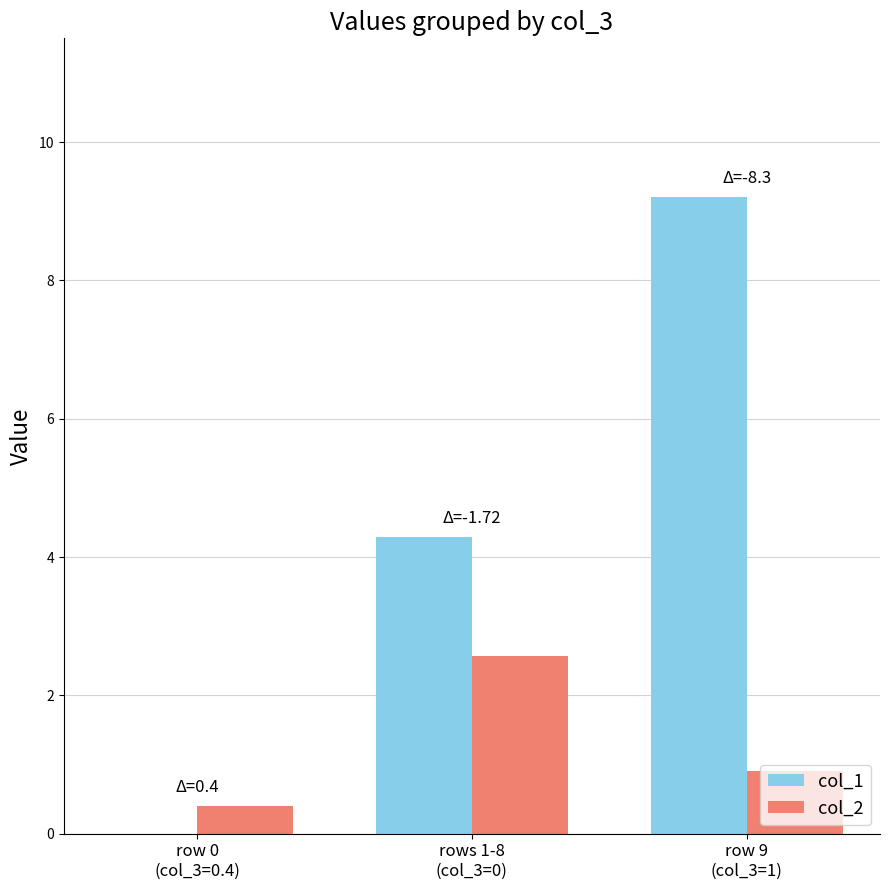

Which series has the largest total across all categories?

col_1